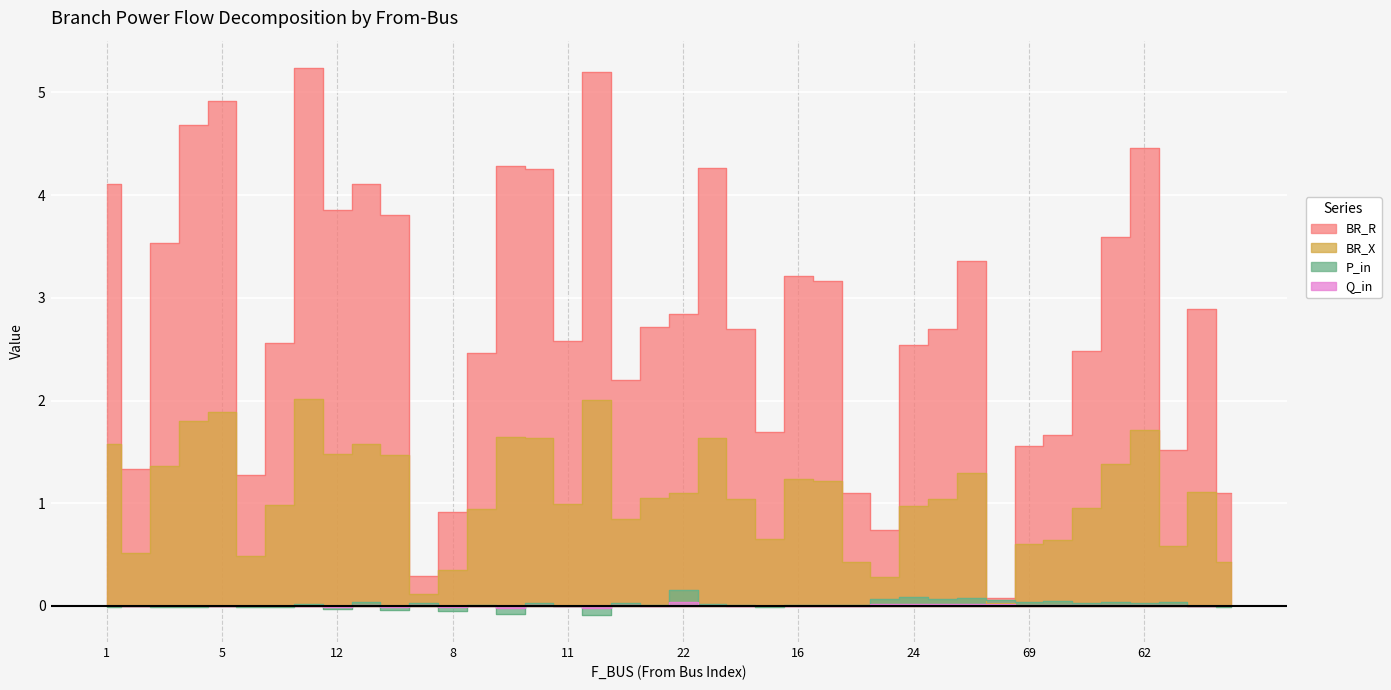

What are all the series names shown in the legend?

BR_R, BR_X, P_in, Q_in